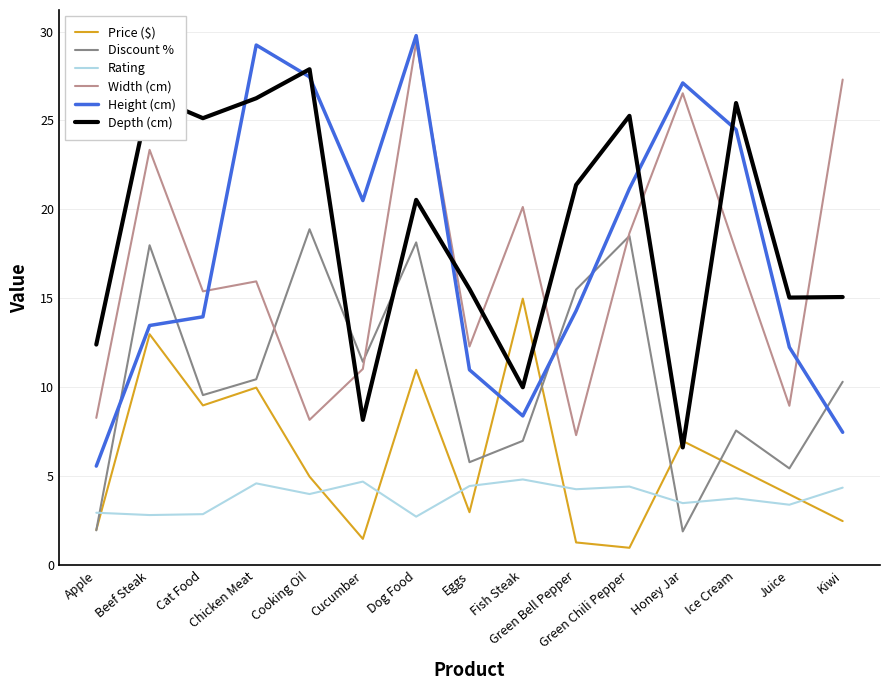

Which series has the largest range (max minus min)?

Height (cm)